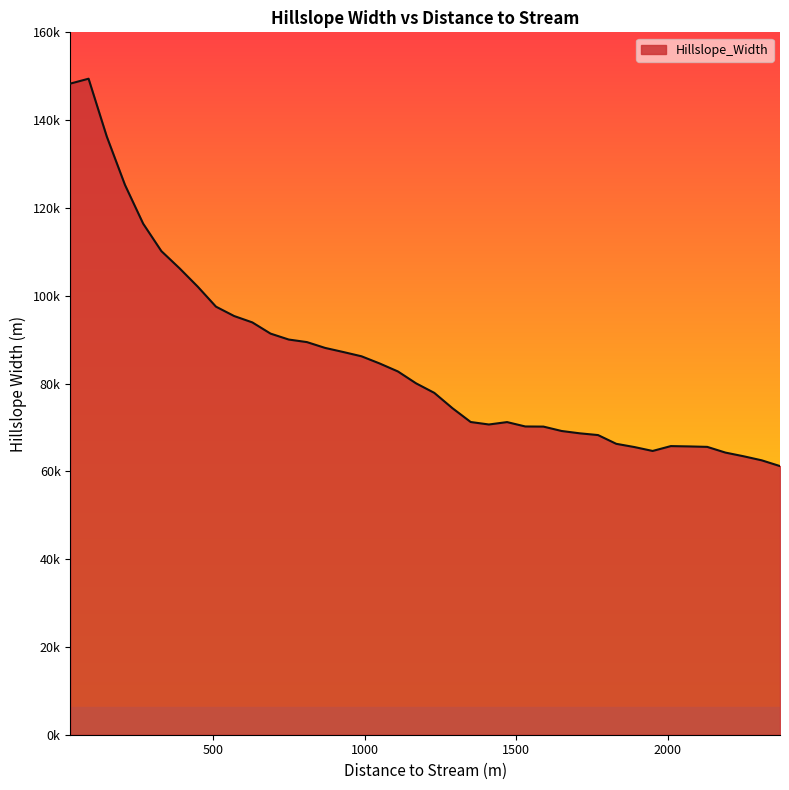

Does the chart display data point markers on the line(s)?

No